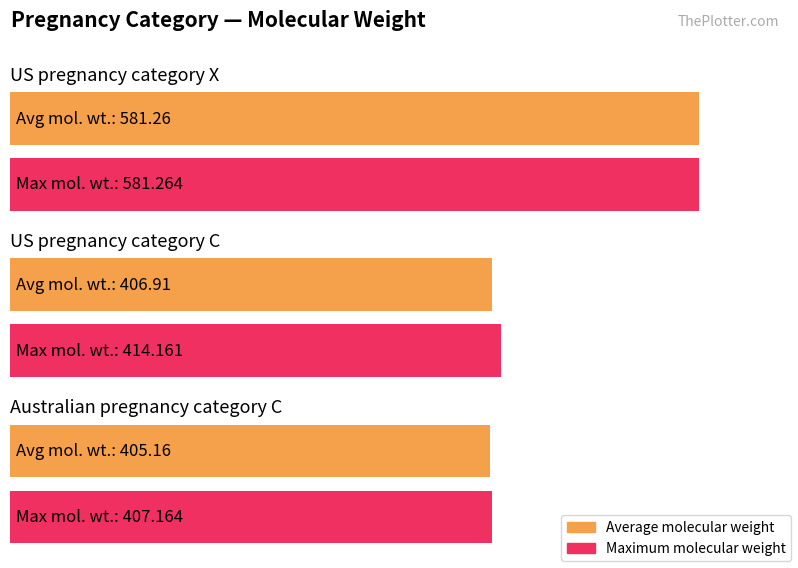

Is it true that the value at US pregnancy category X is 370.0?

False